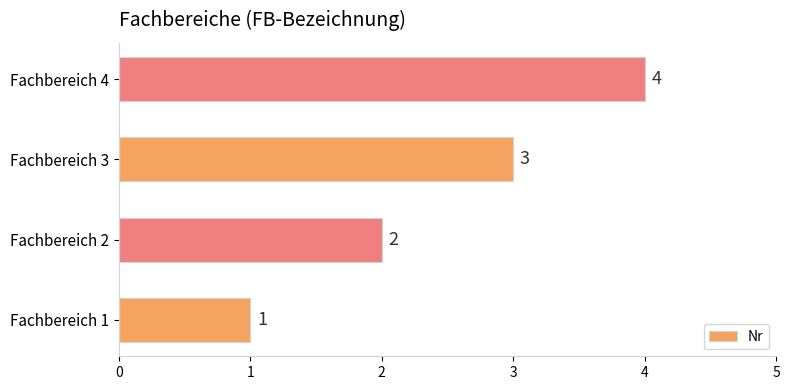

How many series are shown in this chart?

1